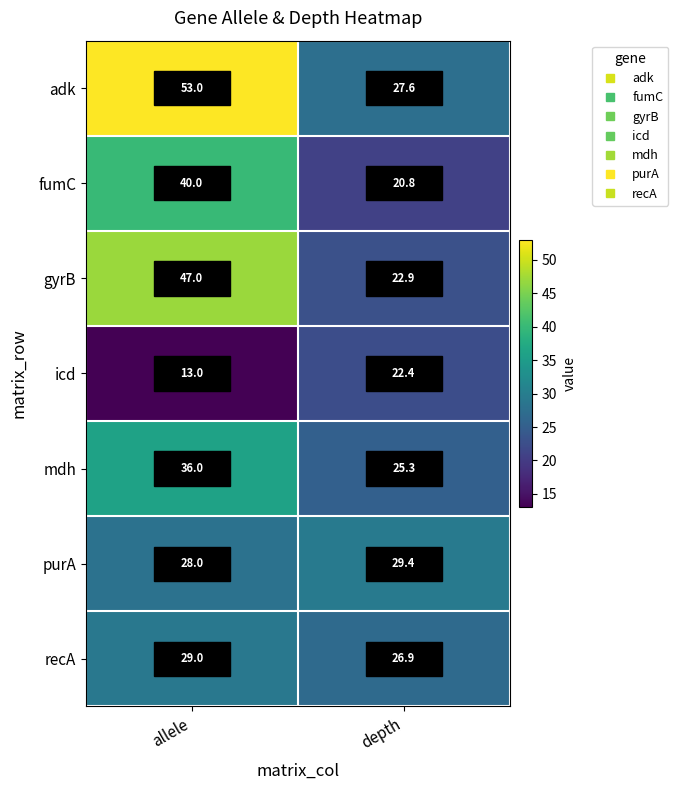

At which label is adk closest to 40?

depth